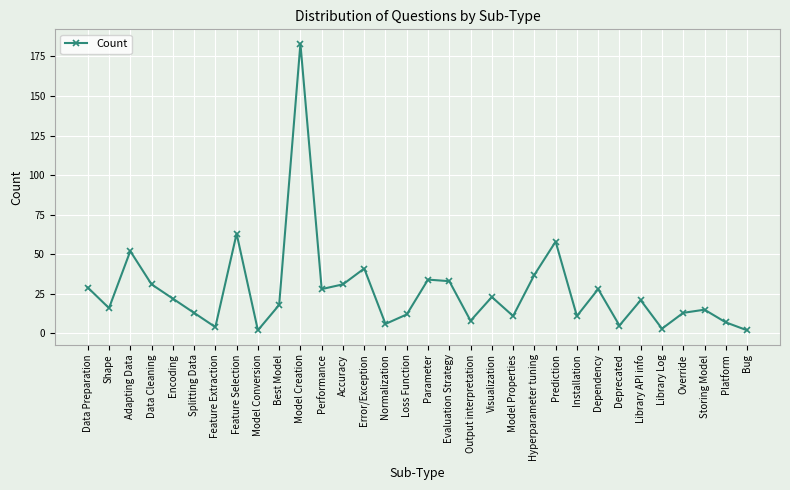

At which category does the chart reach its peak across all series?

Model Creation